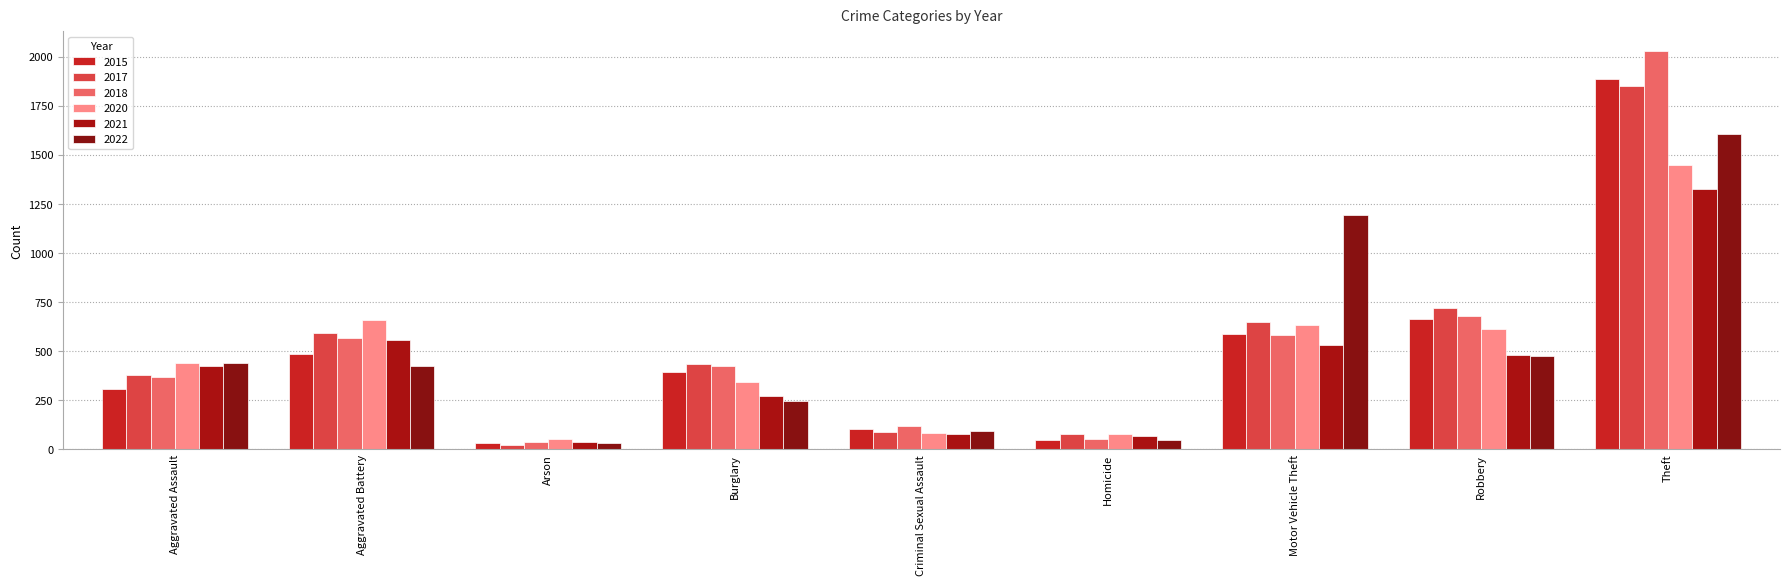

What is the sum of the 2015 values at Criminal Sexual Assault and Arson?

136